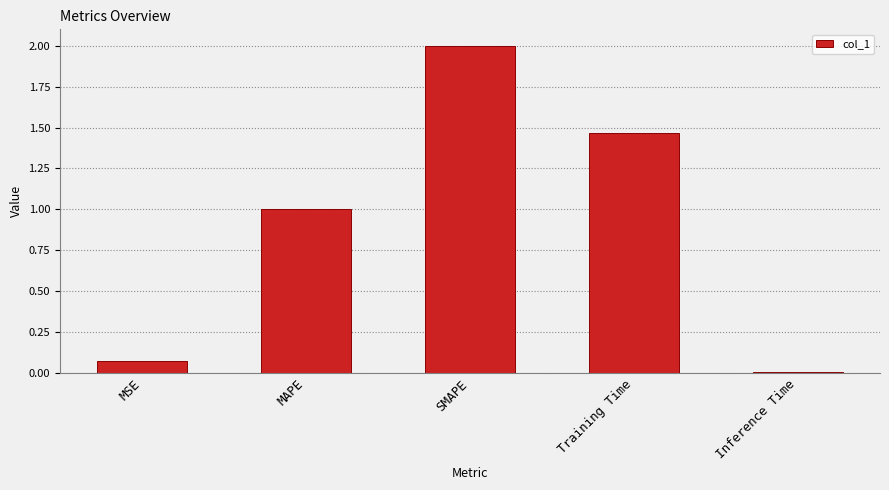

How many data points are above 1?

3